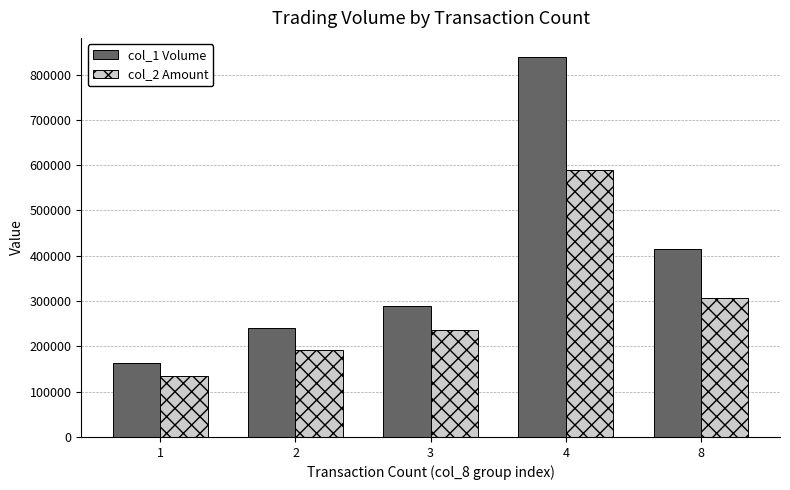

At which label is col_1 Volume closest to 501500?

8